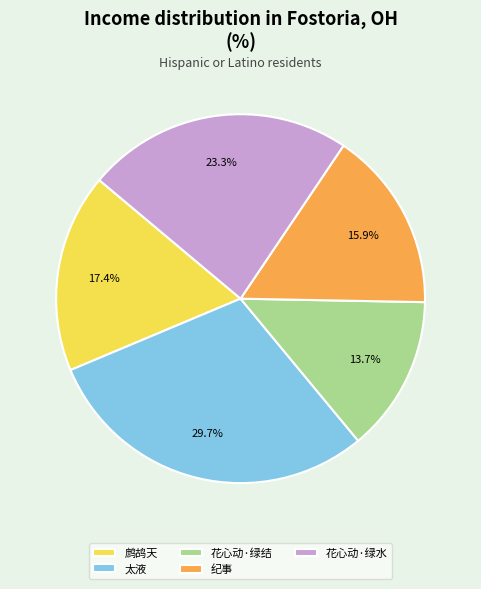

How many segments does this pie chart have?

5